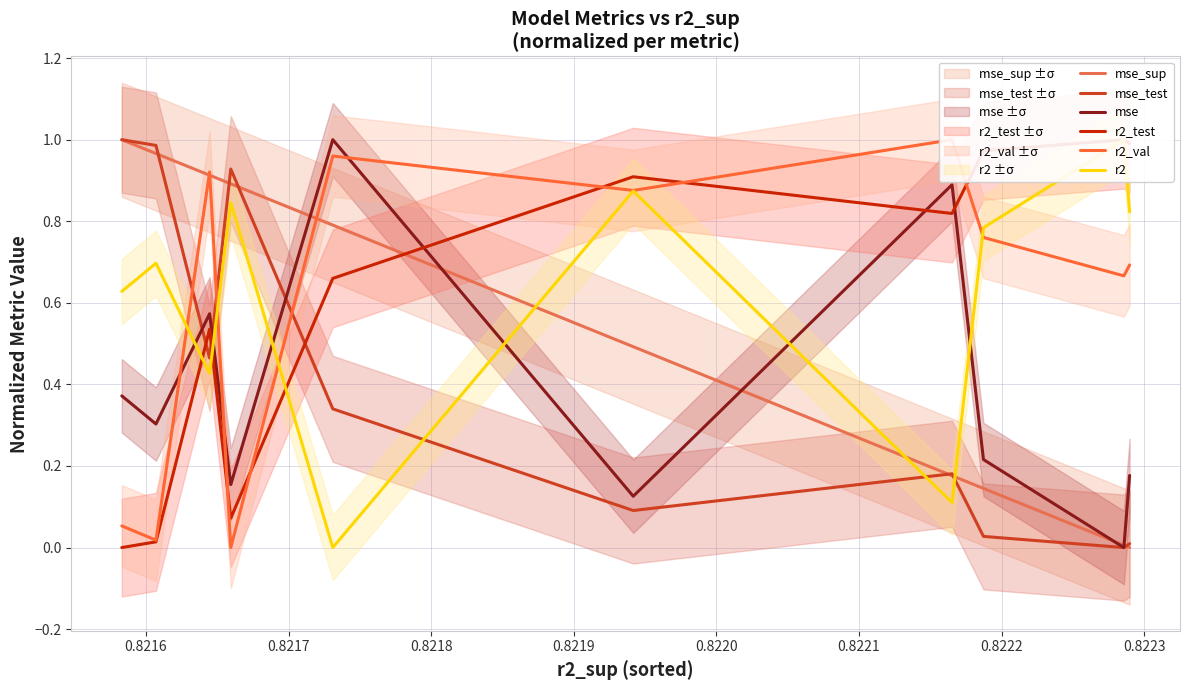

Is the value of mse_sup at 0.8216 greater than the value of r2_val at 0.8215?

Yes